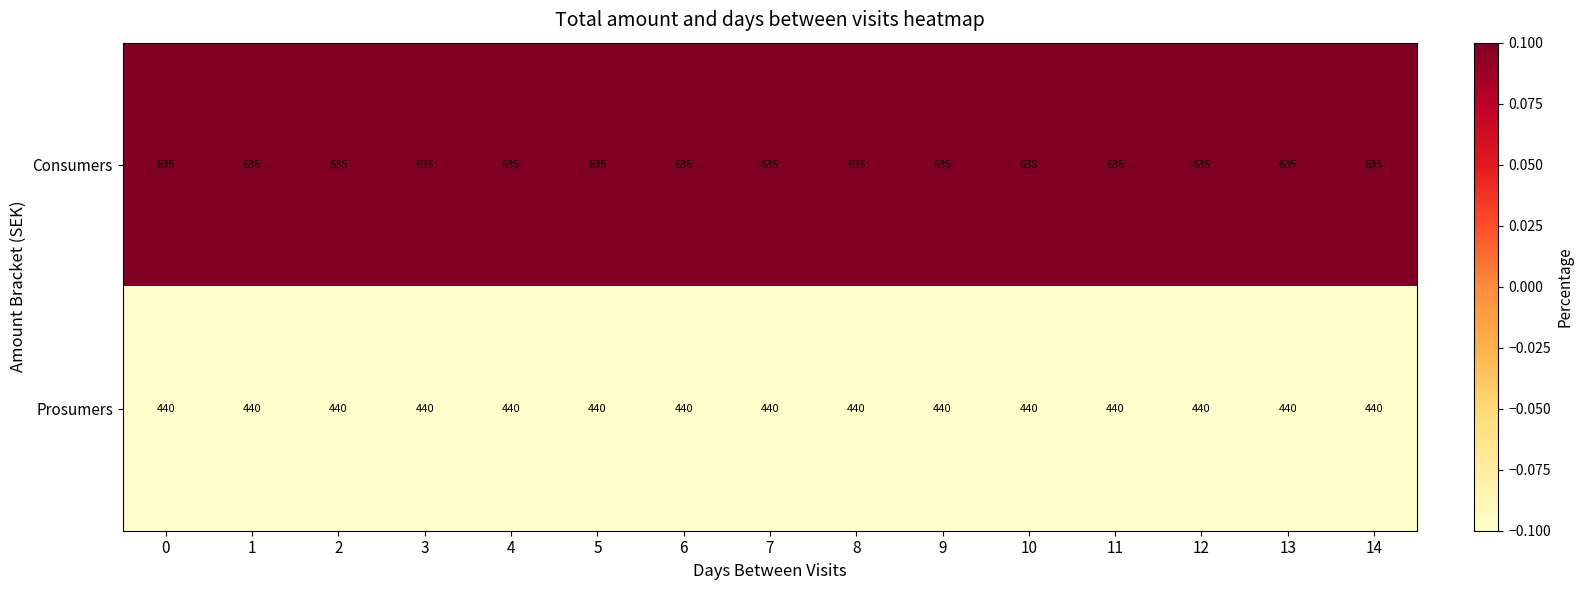

At 6, list the series in order from smallest to largest.

Prosumers, Consumers